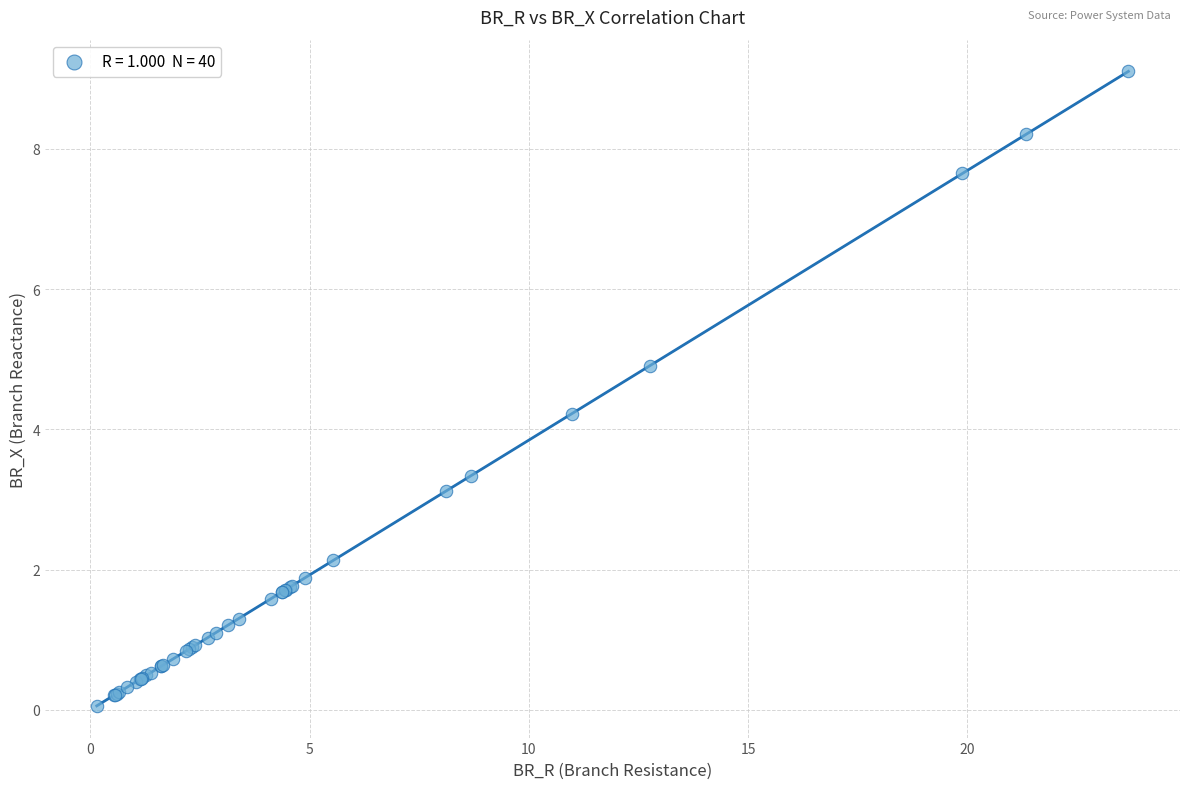

What Y value in the scatter plot is closest to 4?

4.2